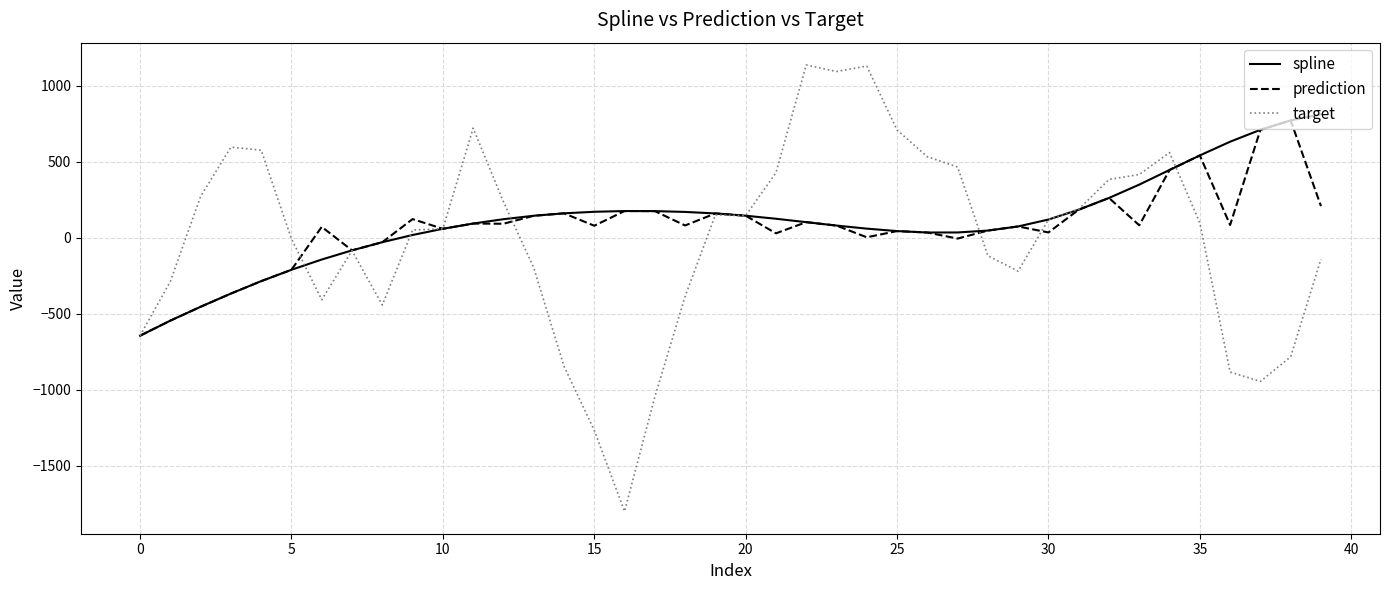

What is the minimum value shown in the chart?

-1800.0